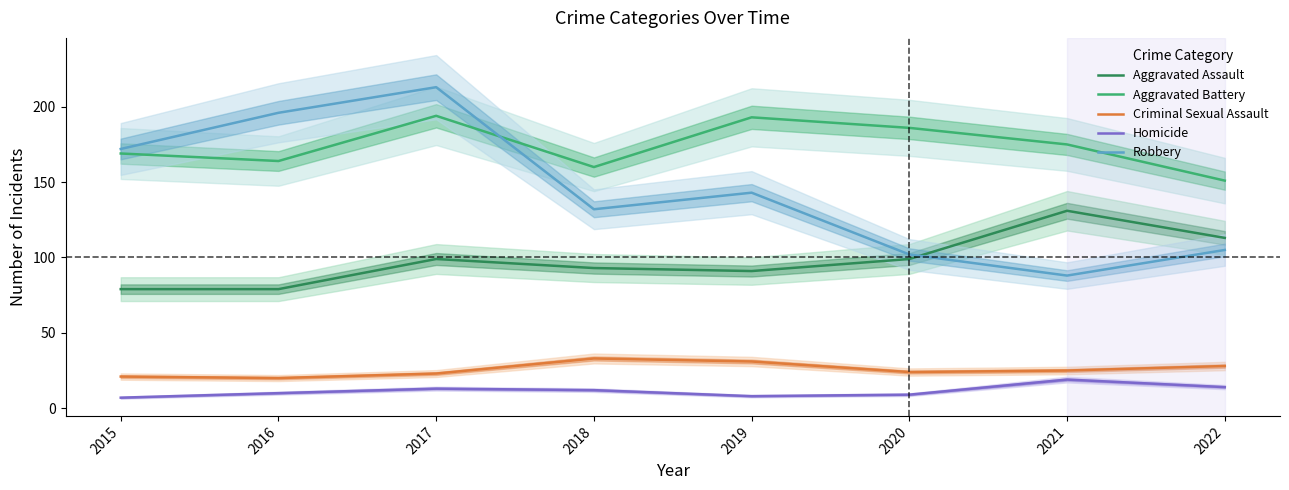

What are all the series names shown in the legend?

Aggravated Assault, Aggravated Battery, Criminal Sexual Assault, Homicide, Robbery